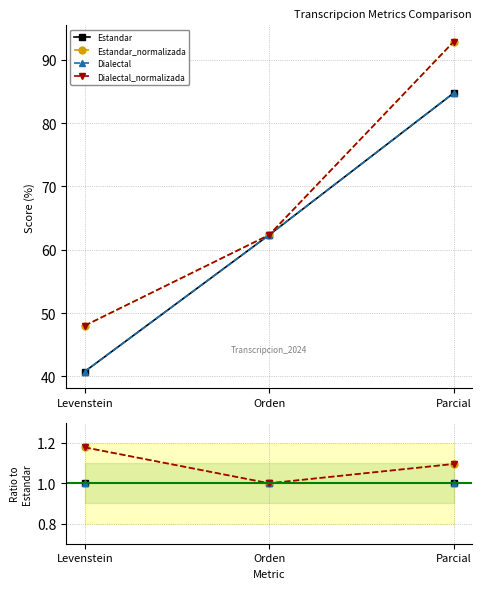

Does the chart display data point markers on the line(s)?

Yes